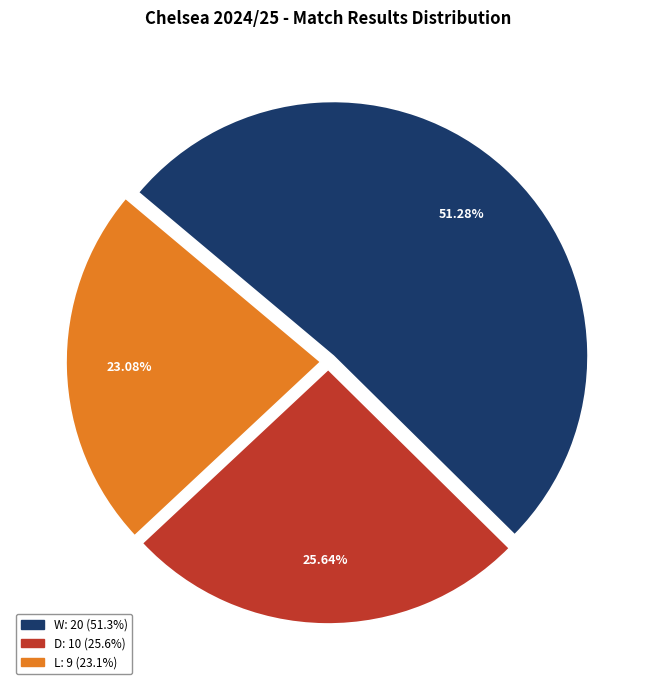

To the nearest percent, what is the difference between the largest and smallest slice percentages?

28%